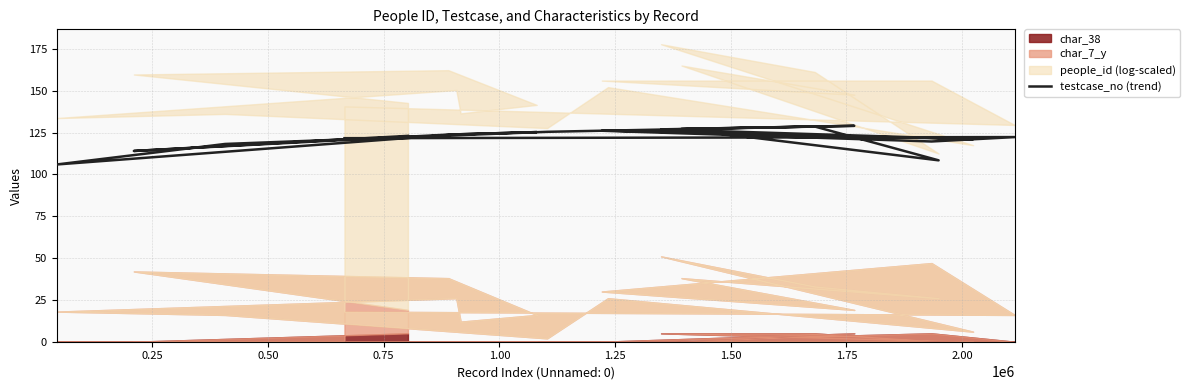

How many data points are above 123?

12